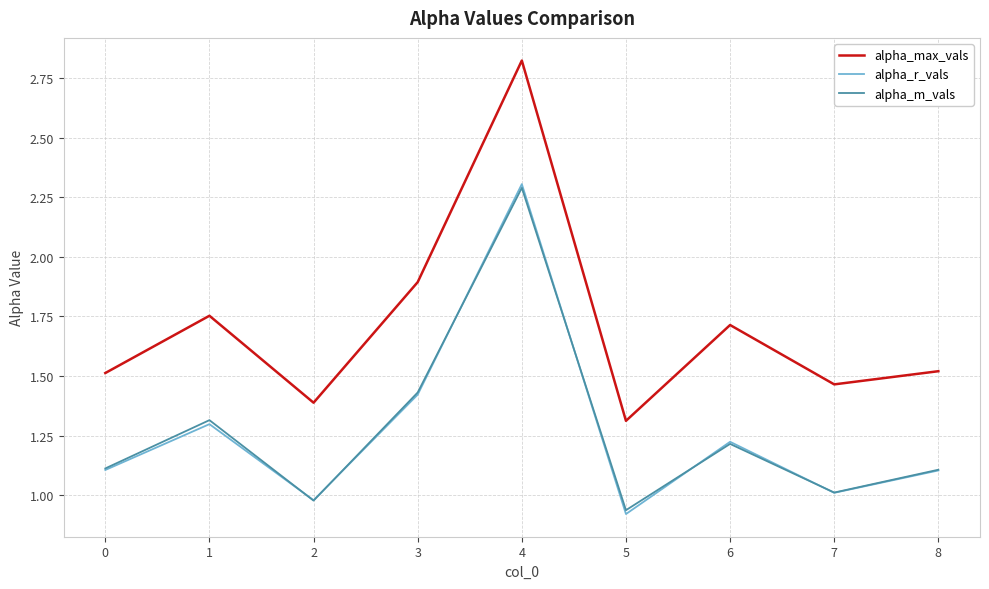

Which series has the widest spread of values?

alpha_max_vals